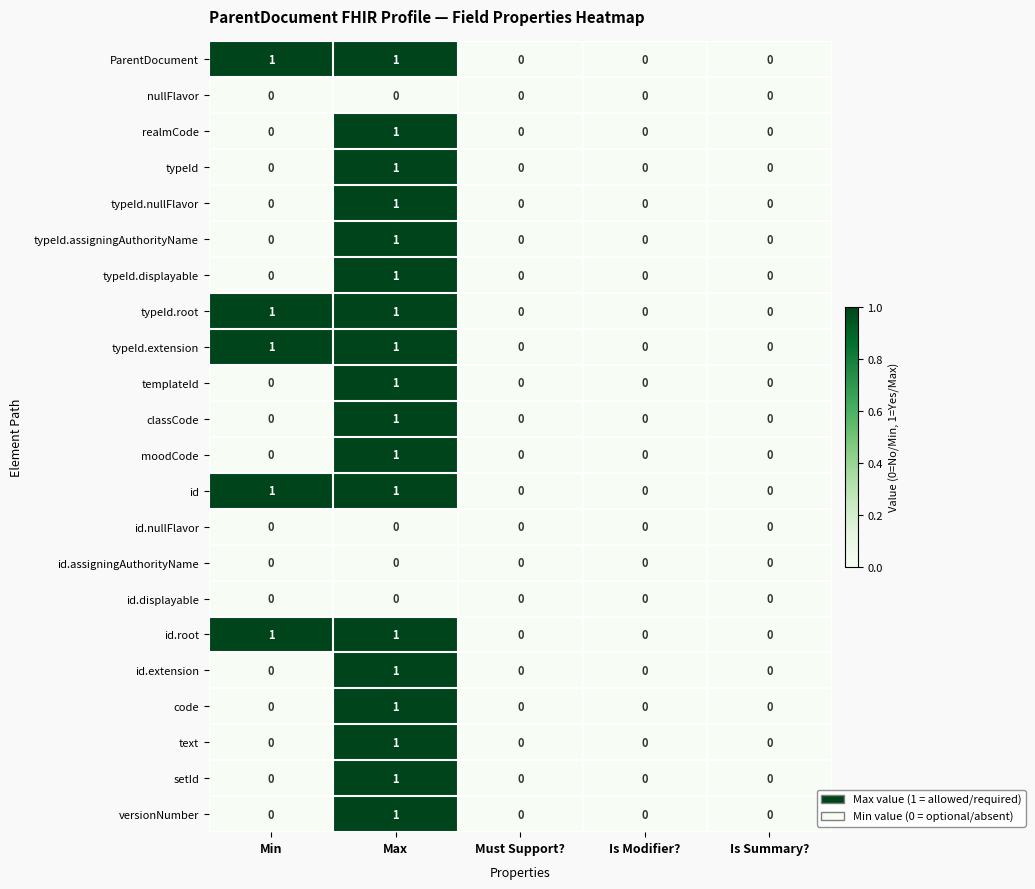

True or false: versionNumber has a value of 0 at Max.

False